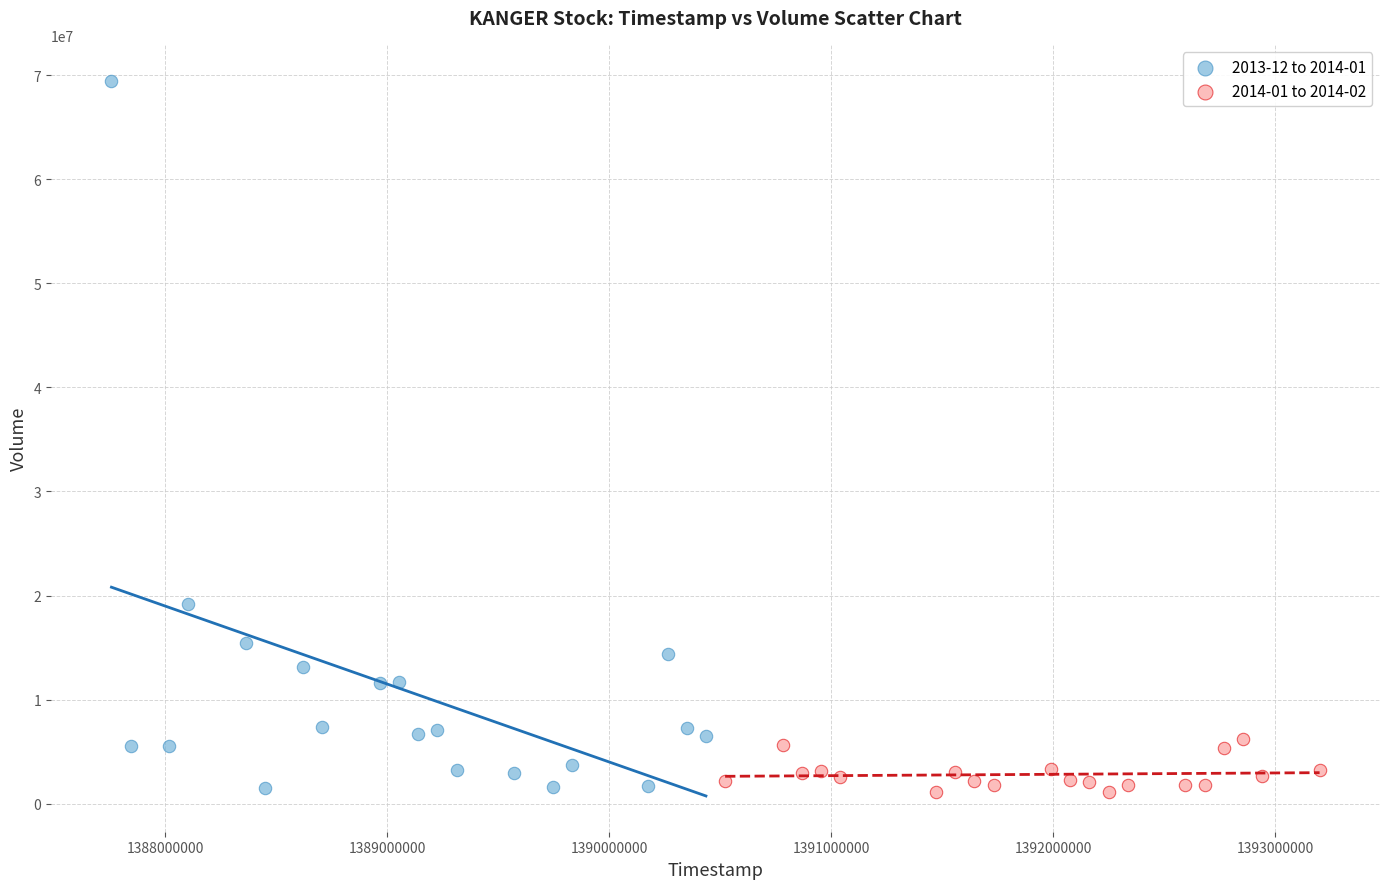

Which series contains the highest Y value?

2013-12 to 2014-01